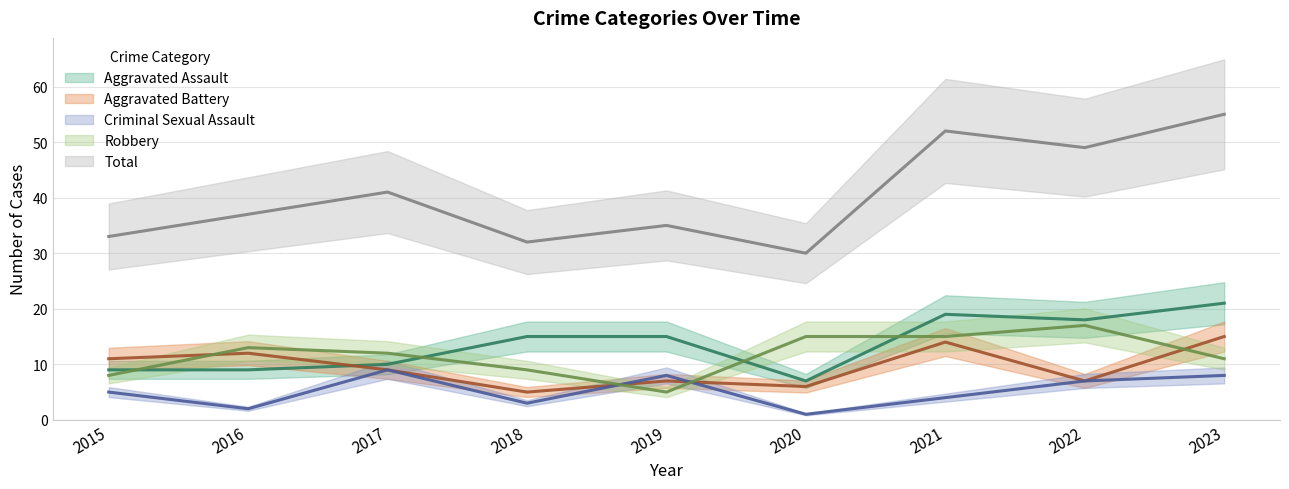

Which series has the largest total across all categories?

Total